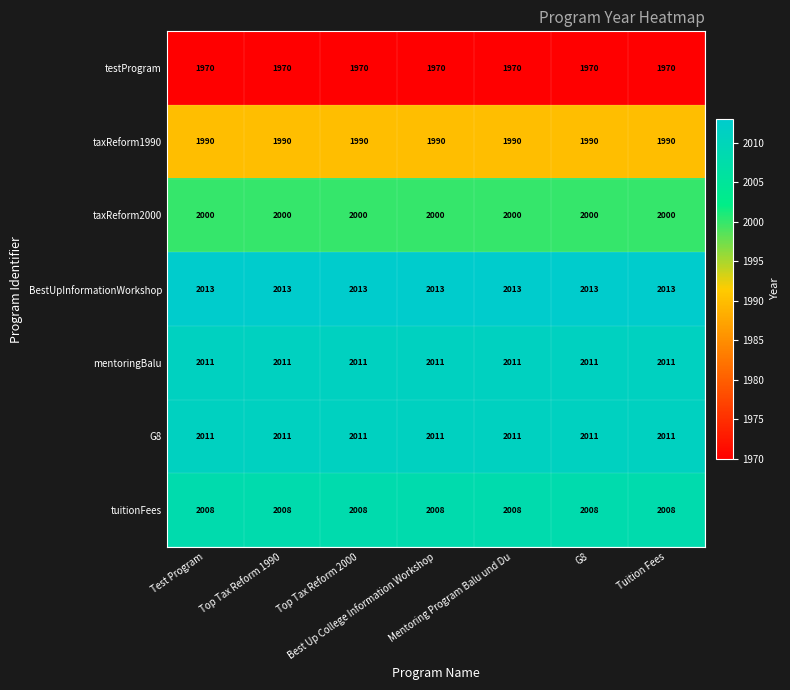

What is the average value of the testProgram series?

1970